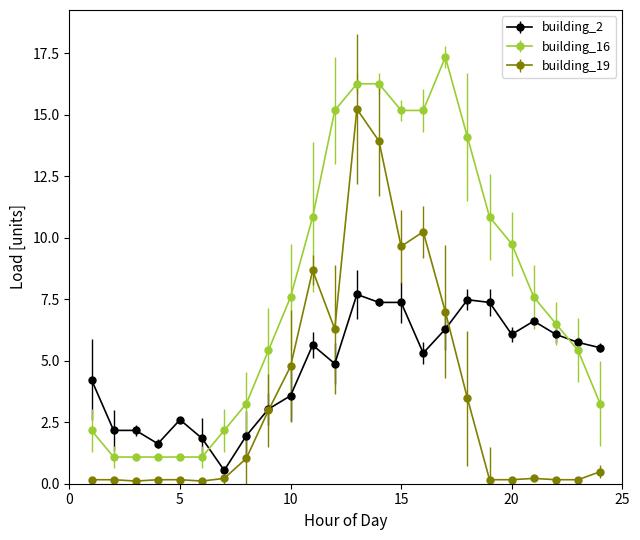

What are all the series names shown in the legend?

building_2, building_16, building_19